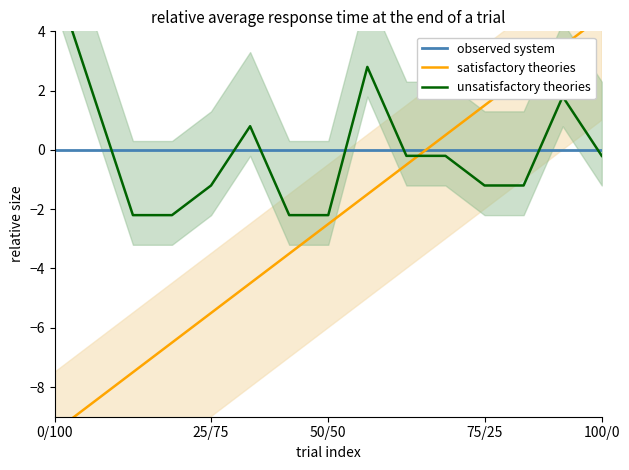

At which label does observed system reach its peak?

0/100